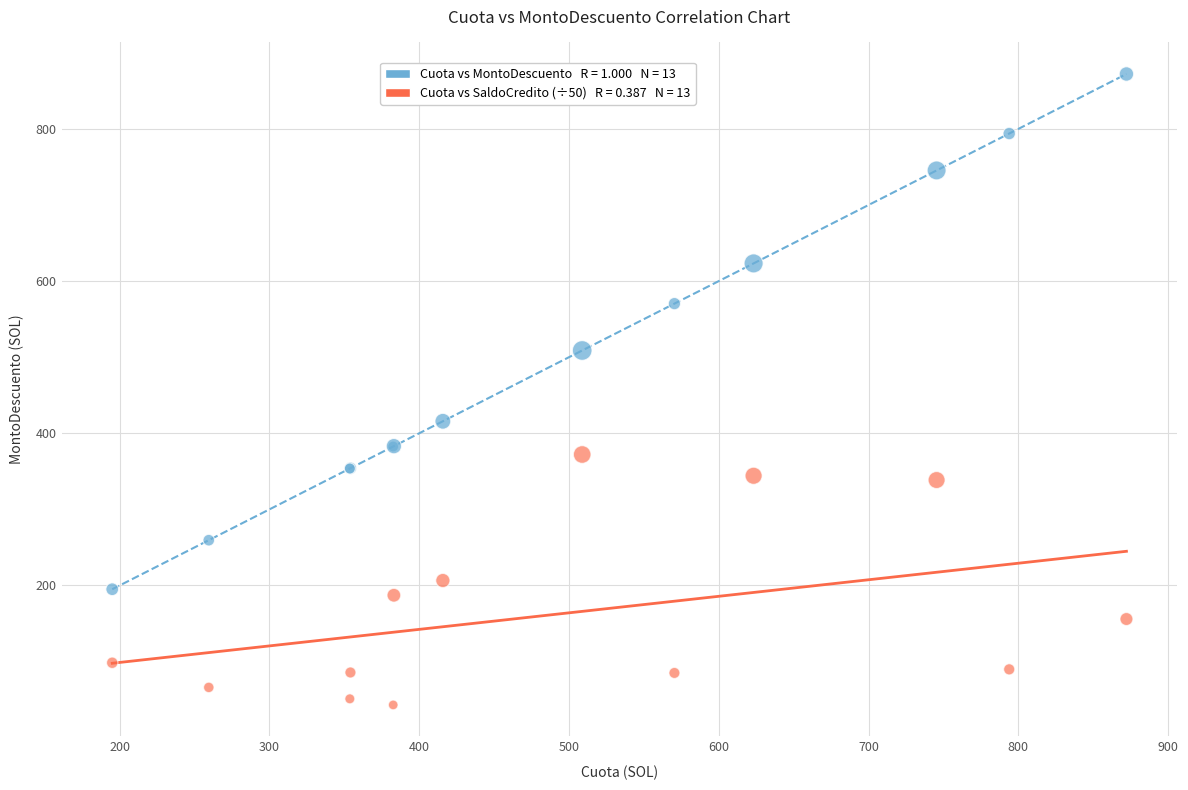

Across all series, what Y value is closest to 457?

415.8